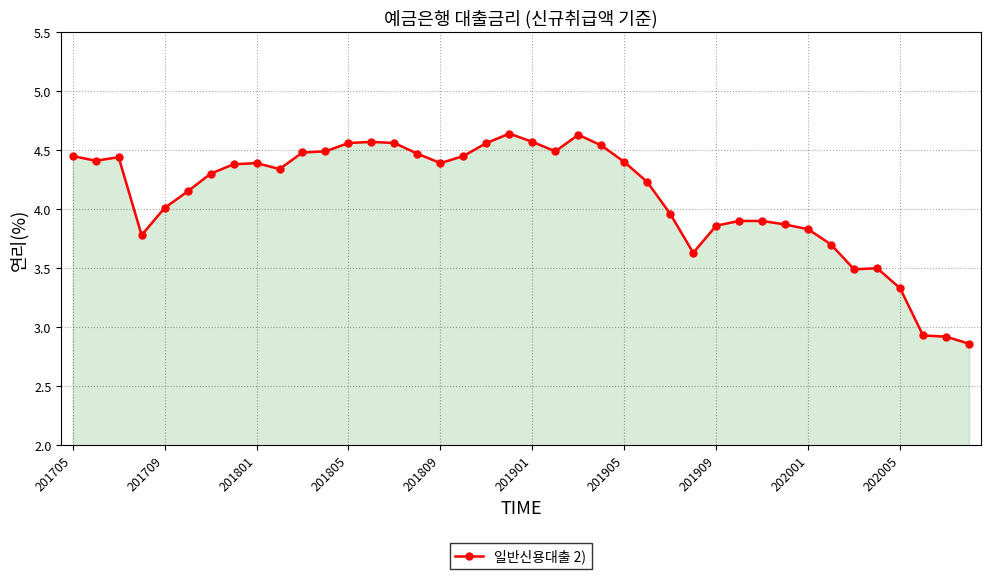

What is the difference between the second highest and minimum values?

1.8